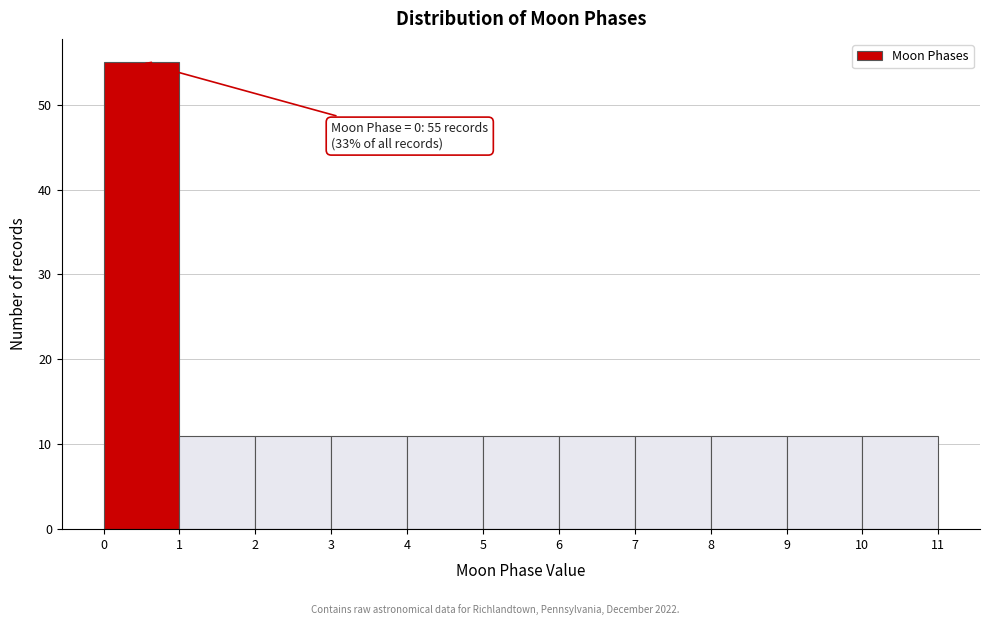

Over which range of the x-axis is the bar tallest?

0 to 1